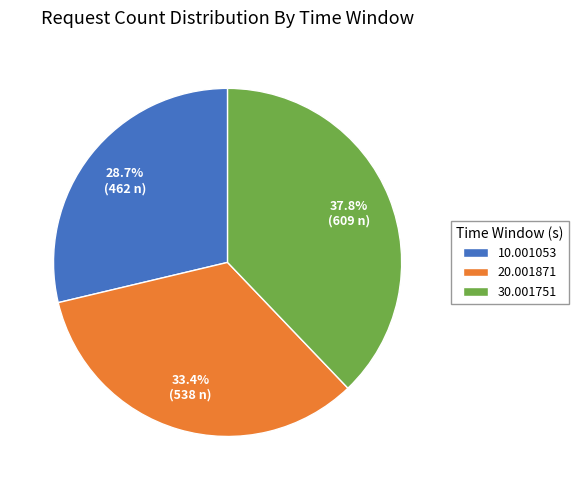

The 10.001053 slice represents 20% of the pie. True or false?

False